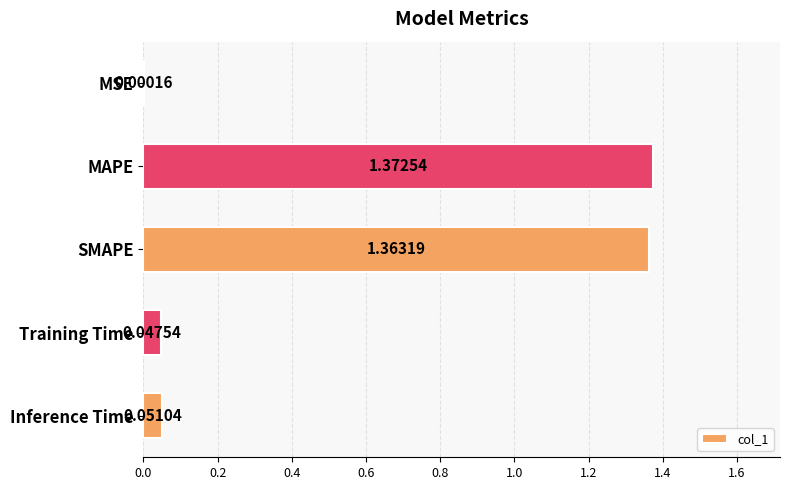

Are the bars horizontal?

Yes